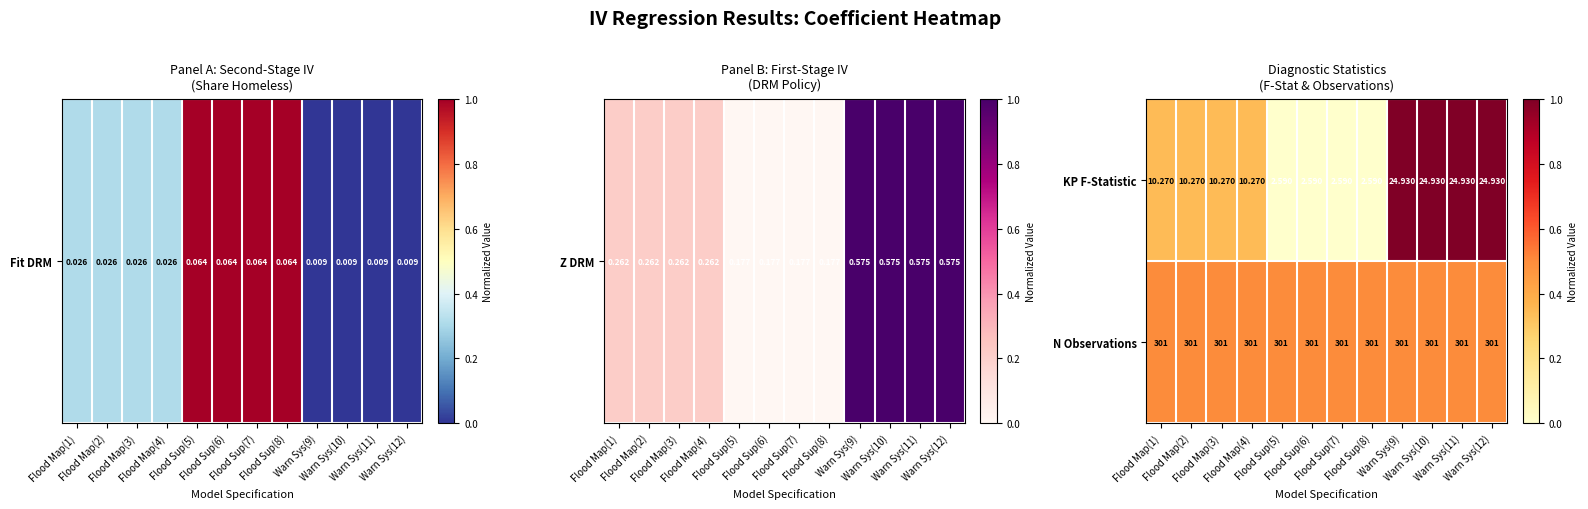

How many categories are shown in the chart?

12